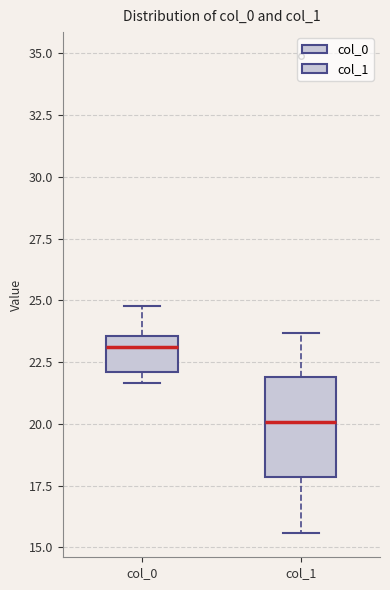

Which box has the lowest median line?

col_1